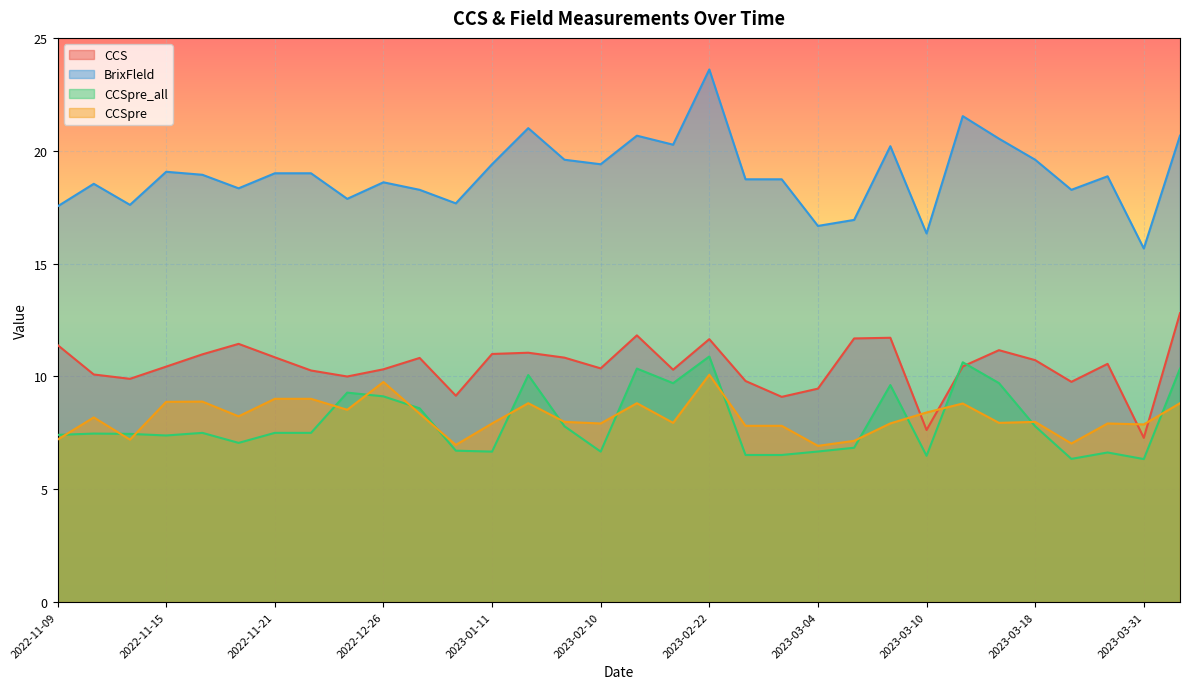

True or false: CCSpre and CCS intersect in this chart.

True